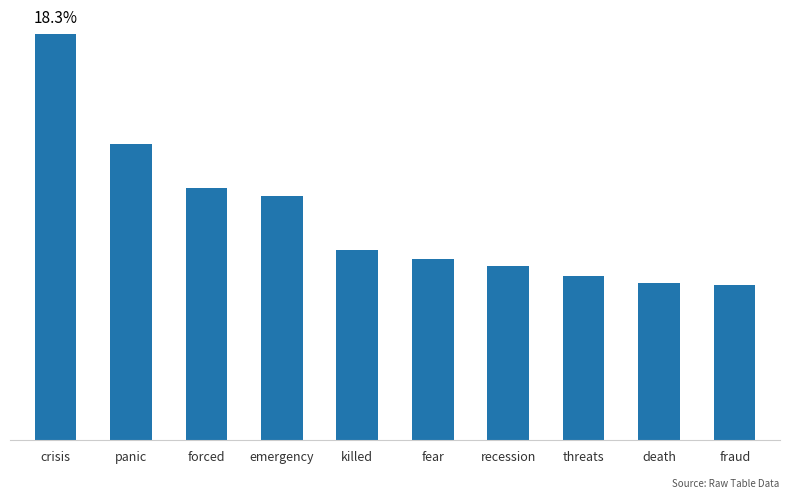

Which label corresponds to the smallest value in the chart?

fraud